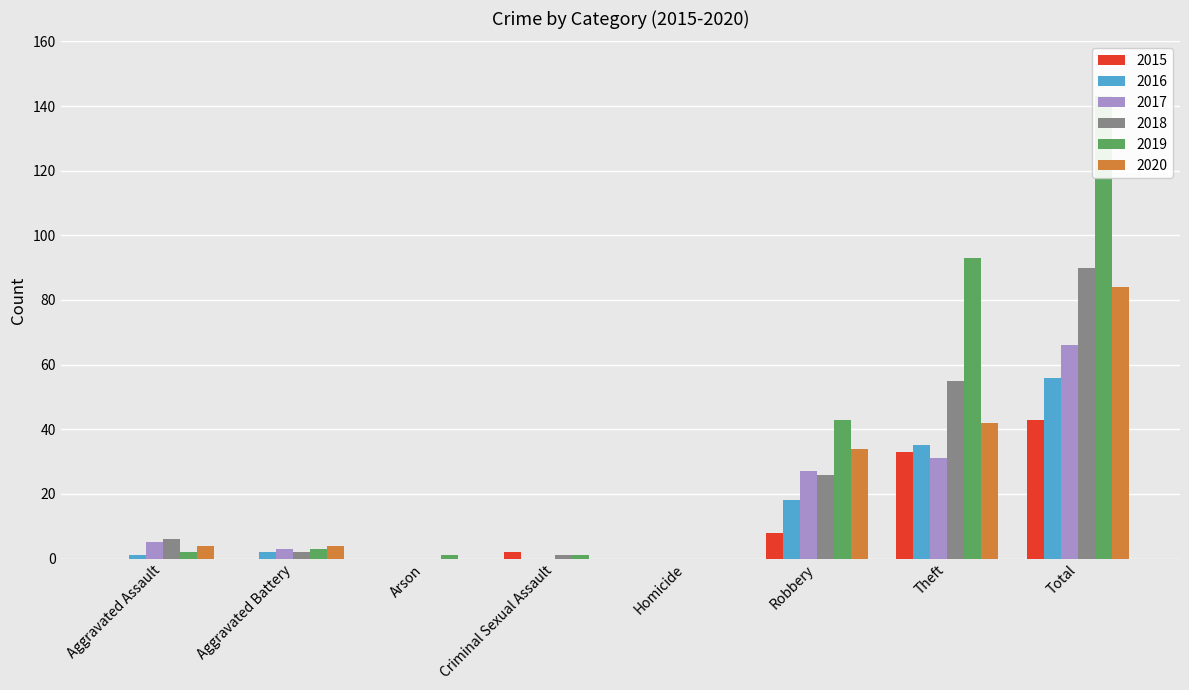

At which label is 2018 closest to 45?

Theft